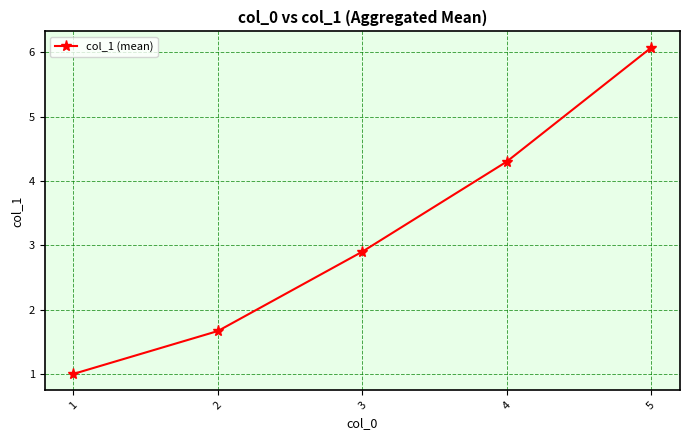

Which category has the highest value across all series?

5